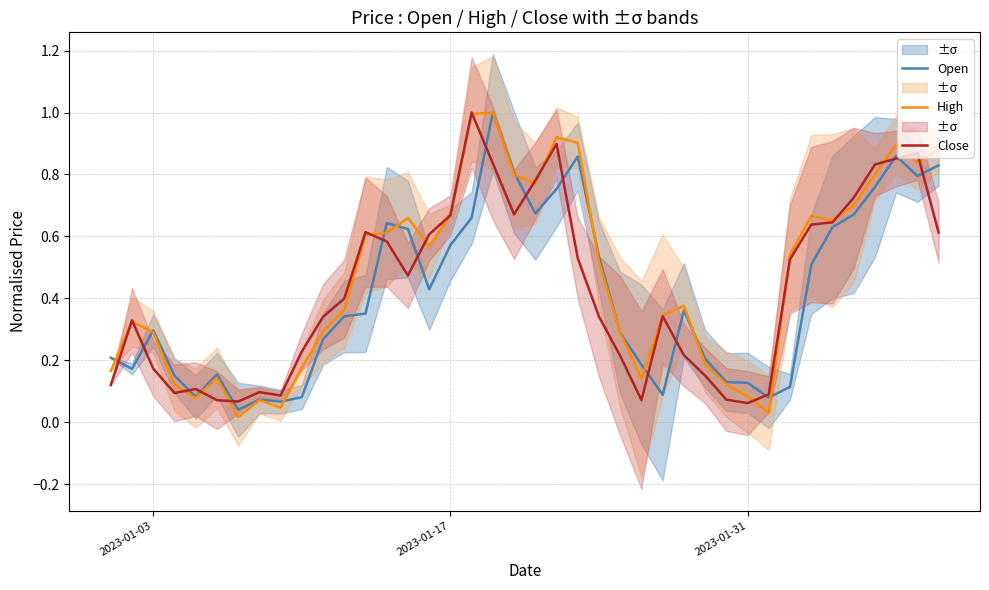

At 2023-01-31, list the series in order from largest to smallest.

Open, High, Close